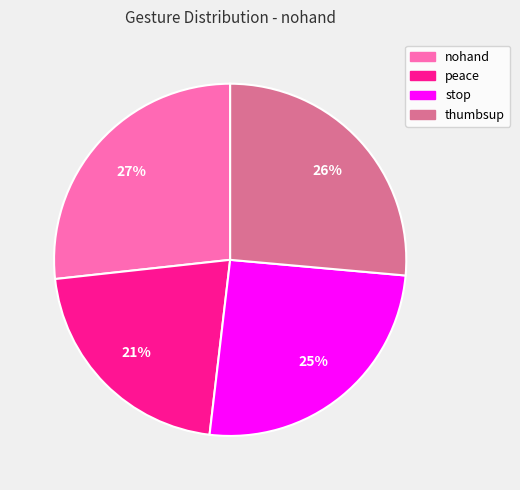

Which has a higher value, nohand or stop?

nohand